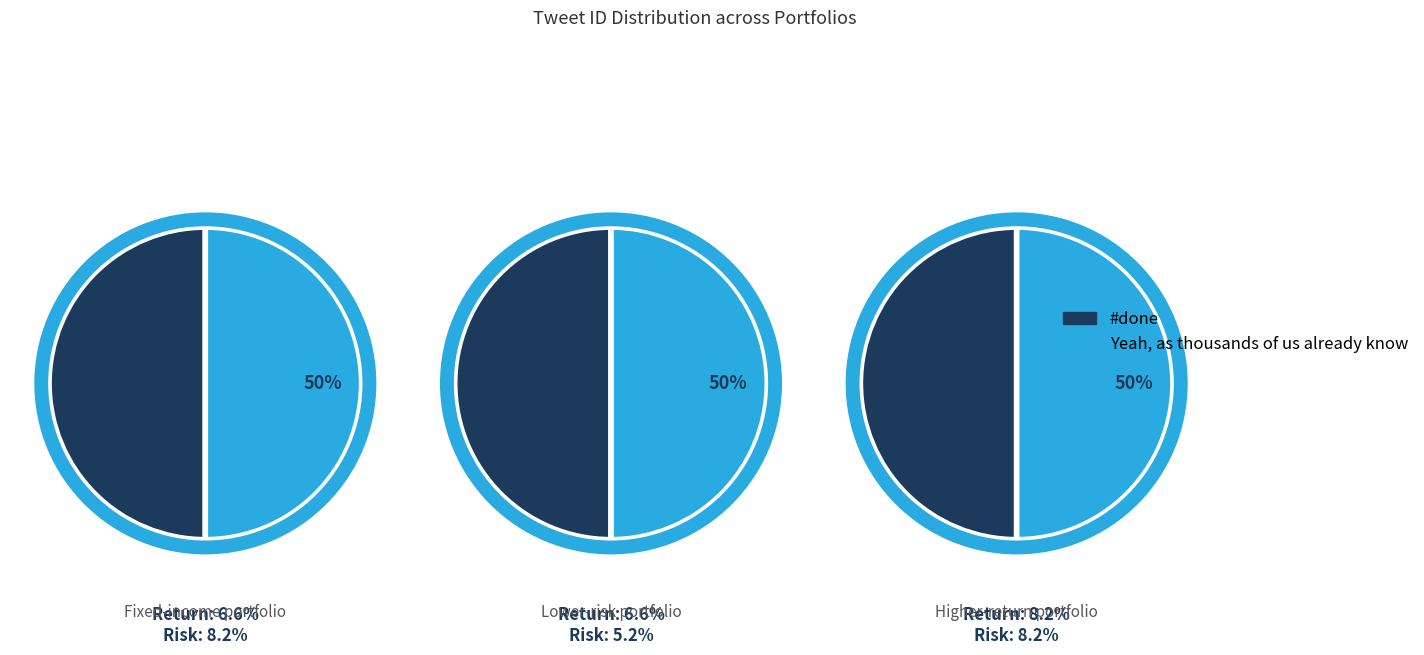

How many slices are in this pie chart?

2